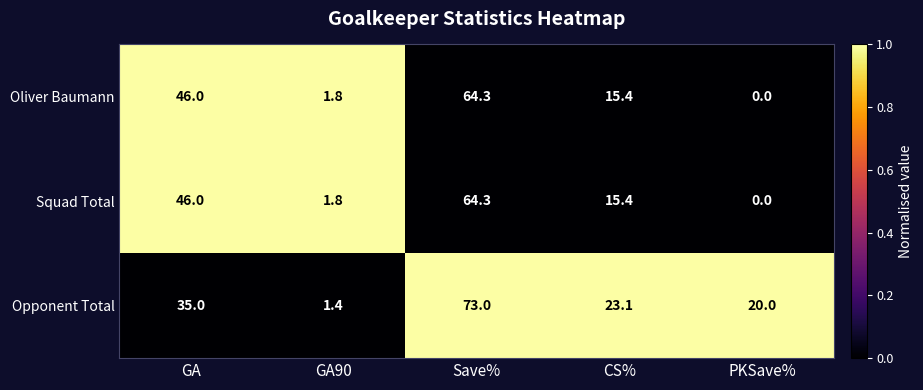

Where does the Squad Total series first go above 15?

GA